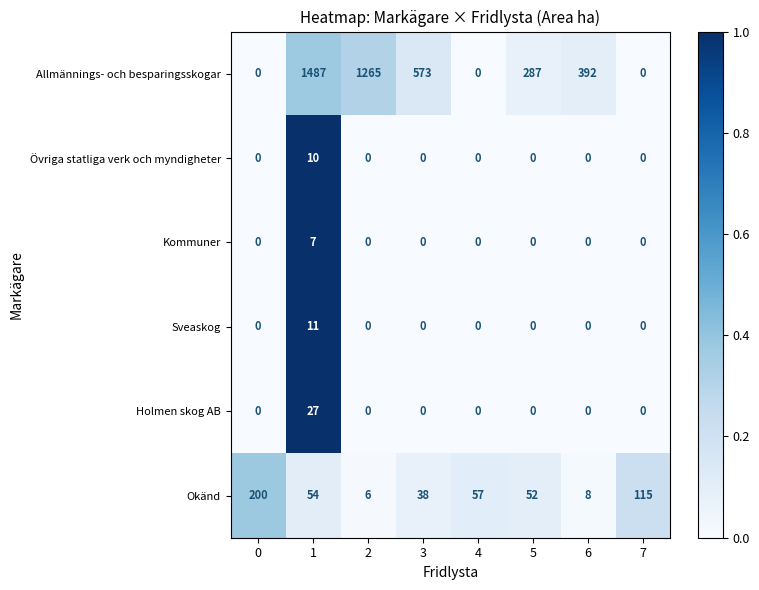

What is the difference between the maximum and minimum values in the Övriga statliga verk och myndigheter series?

10